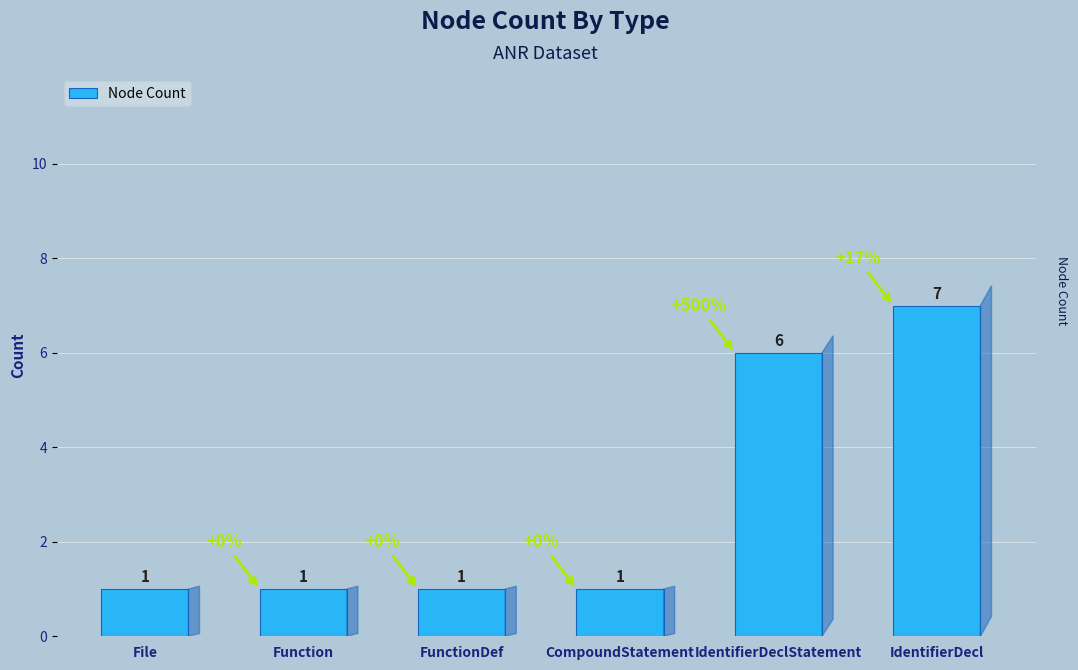

What is the ratio of the value at File to the value at Function?

1.0